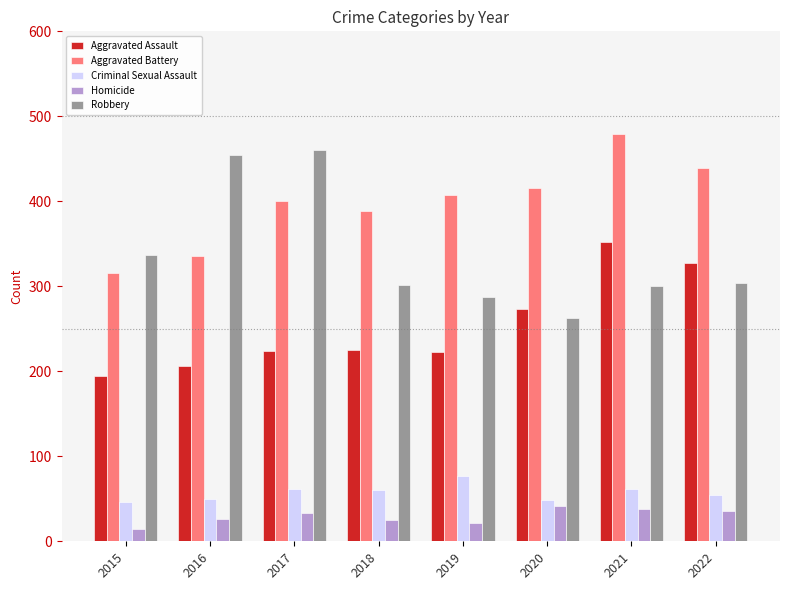

The value of Aggravated Battery at 2021 is 479. True or false?

True